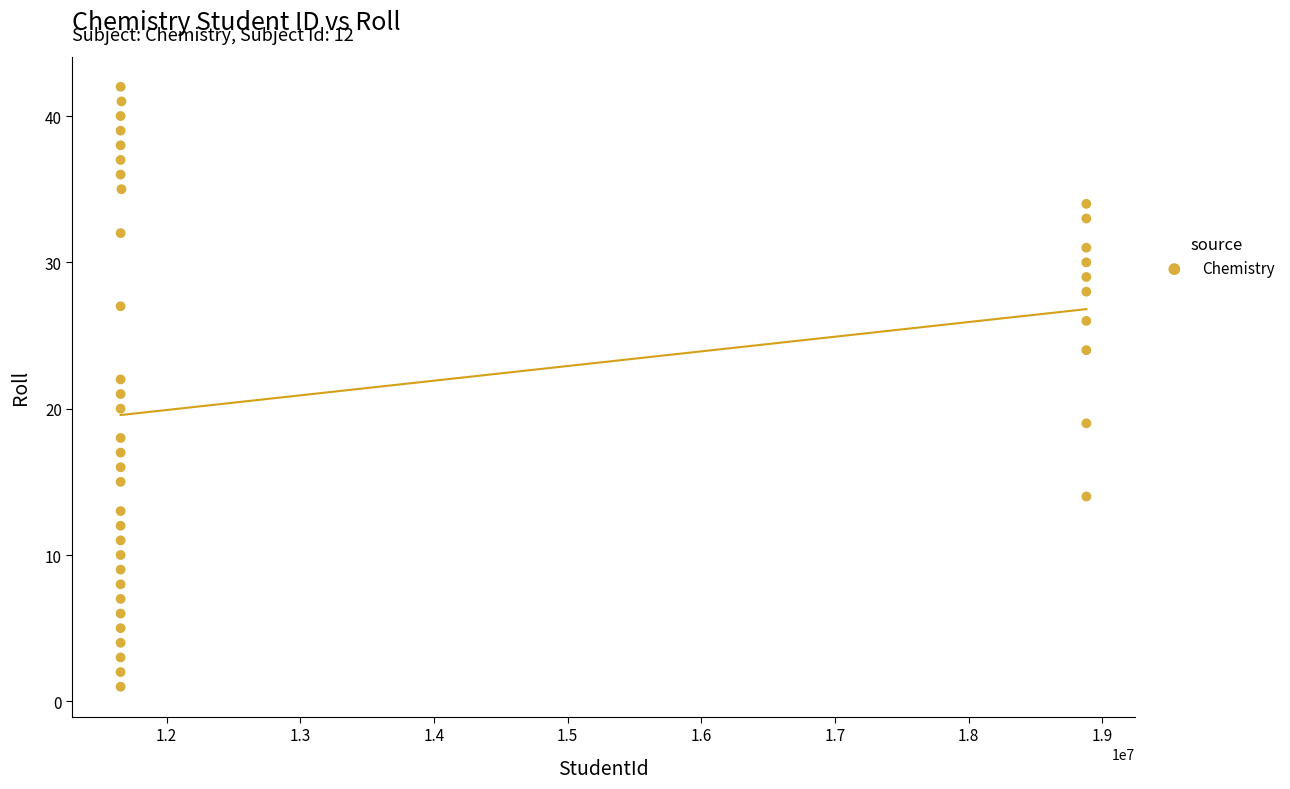

What is the range of X values (max minus min)?

7224984